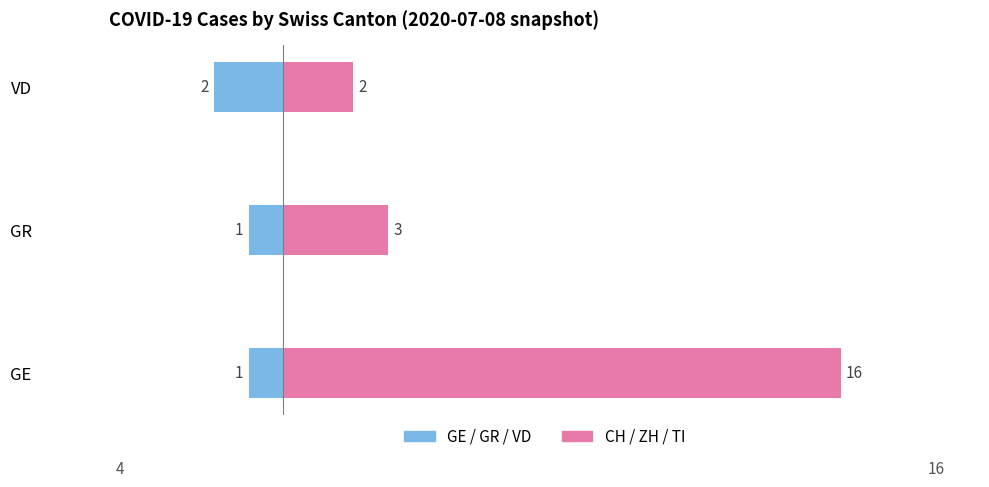

What is the difference between the highest and lowest values at GE?

17